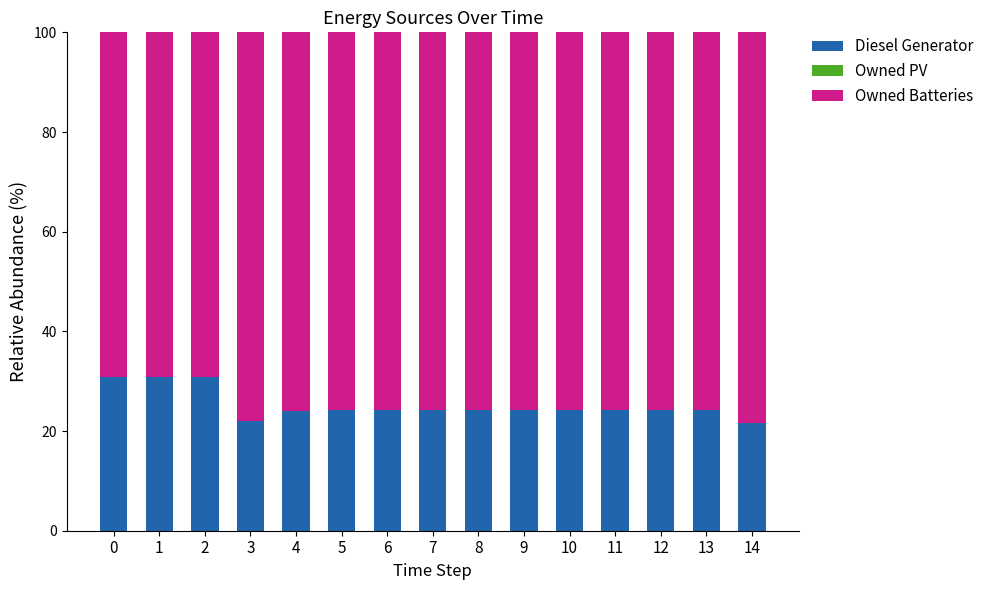

What is the lowest value of the Diesel Generator series?

21.6